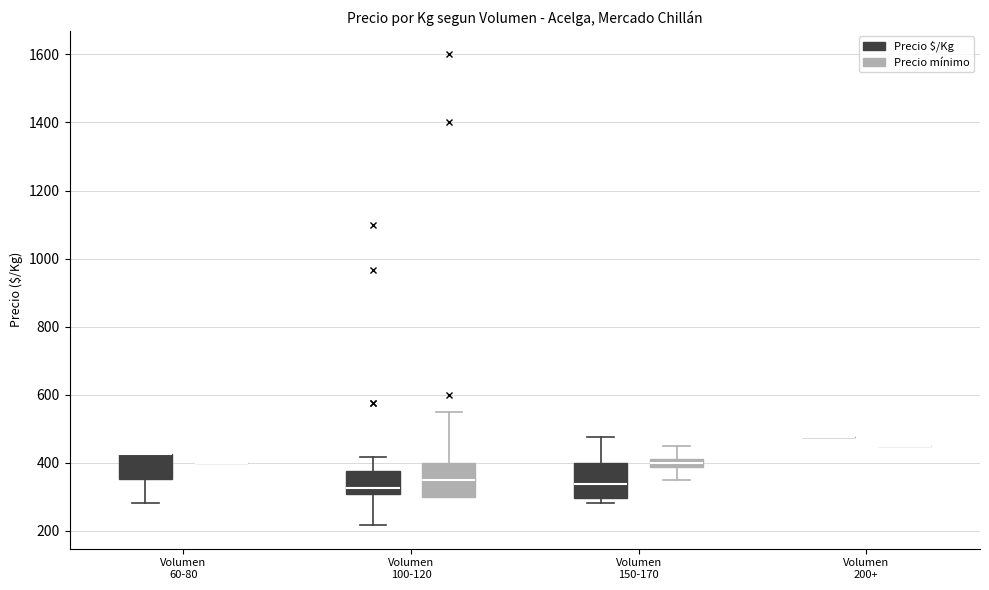

Where is the lower edge of the box for Volumen 100-120 (Precio $/Kg) on the y-axis? The values are not printed on the chart, so give them approximately, as read against the axis.

300